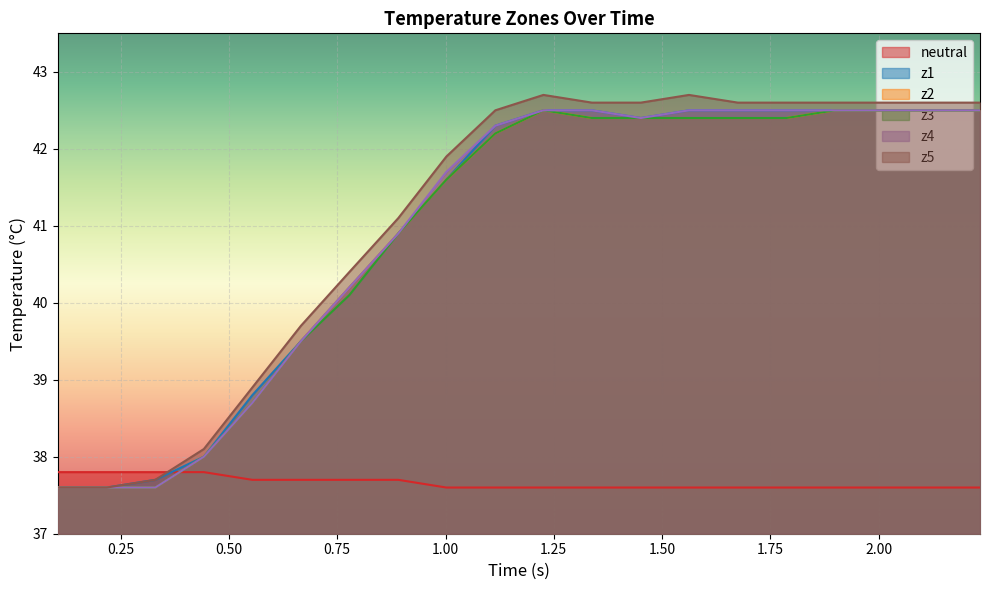

Which series has the widest spread of values?

z5